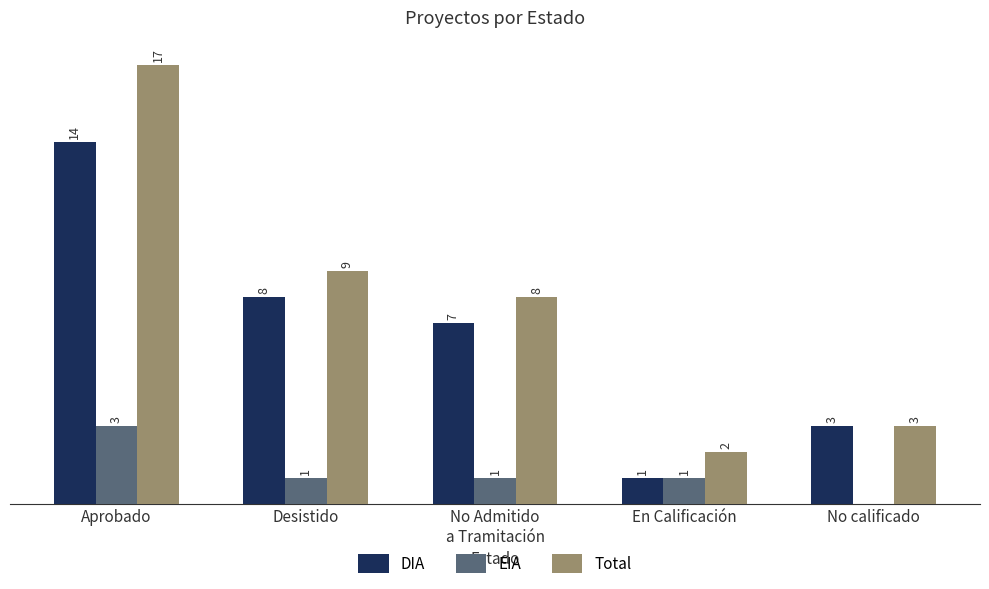

Between No Admitido
a Tramitación and No calificado, which series saw the biggest shift?

Total